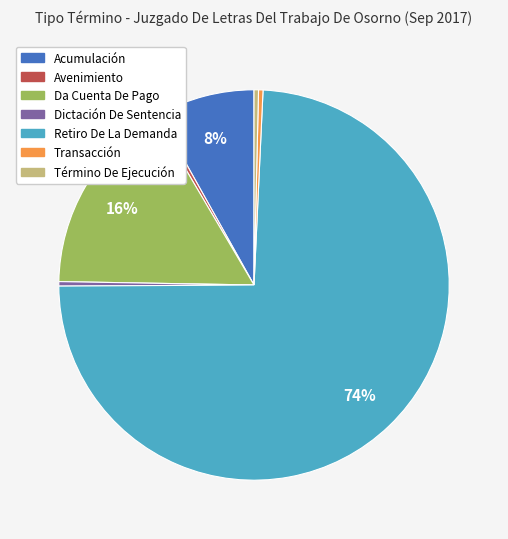

What is the ratio of the value at Transacción to the value at Término De Ejecución?

1.0